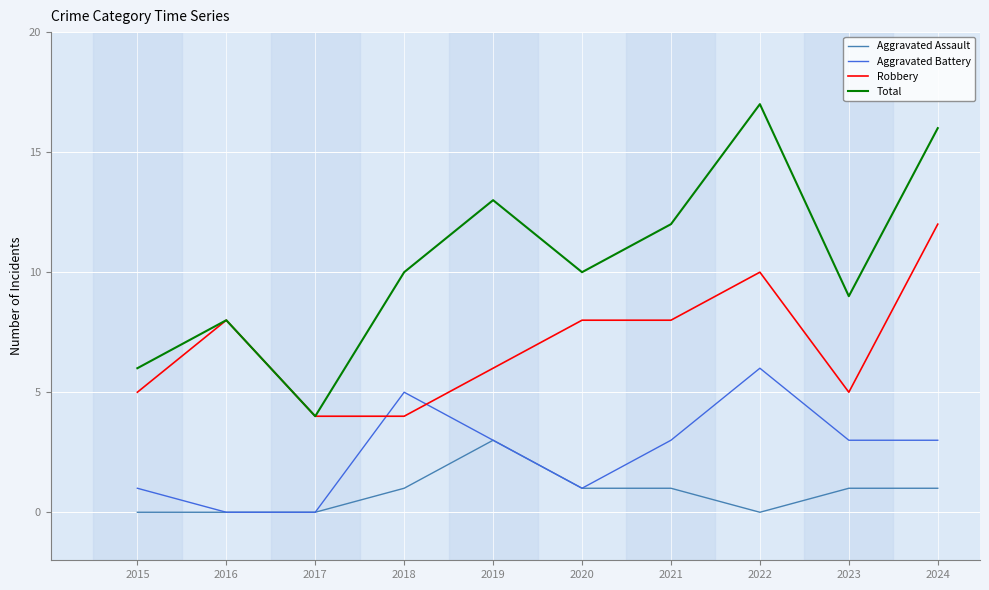

At which category does the chart reach its peak across all series?

2022